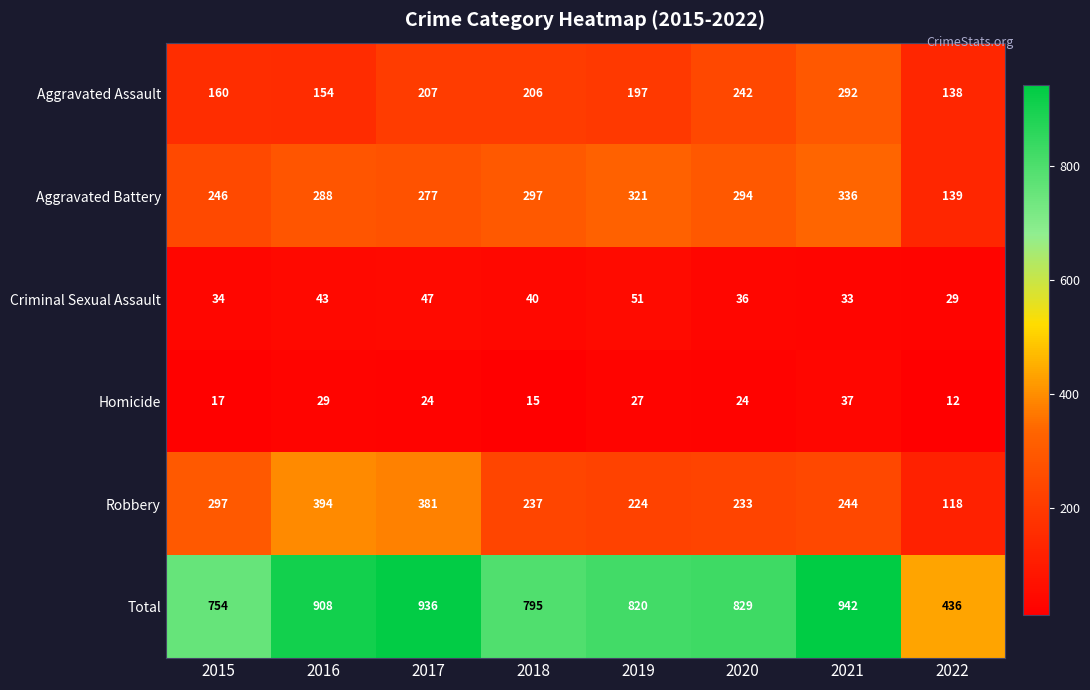

Is it true that Total equals 942 at 2021?

True